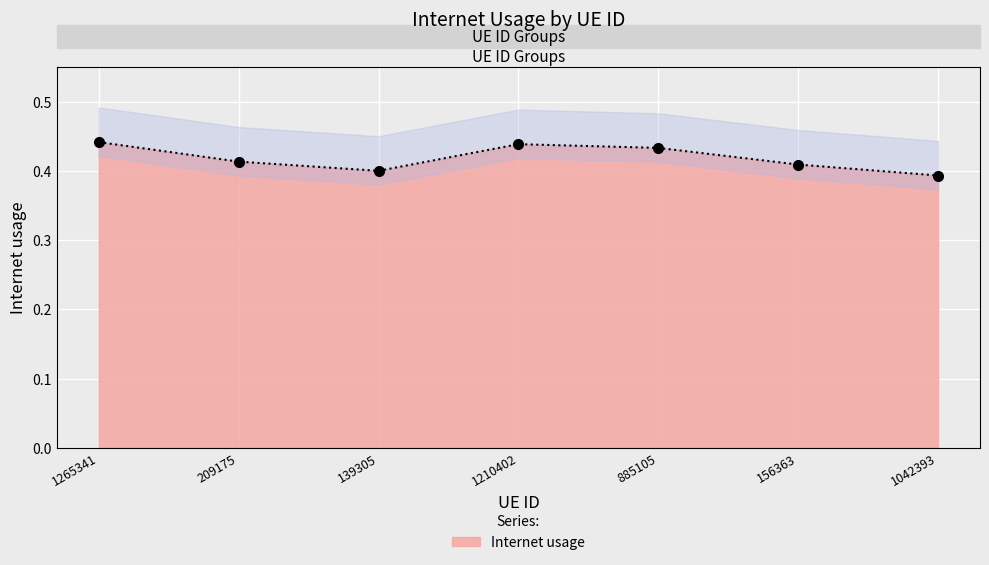

What is the minimum value shown in the chart?

0.4